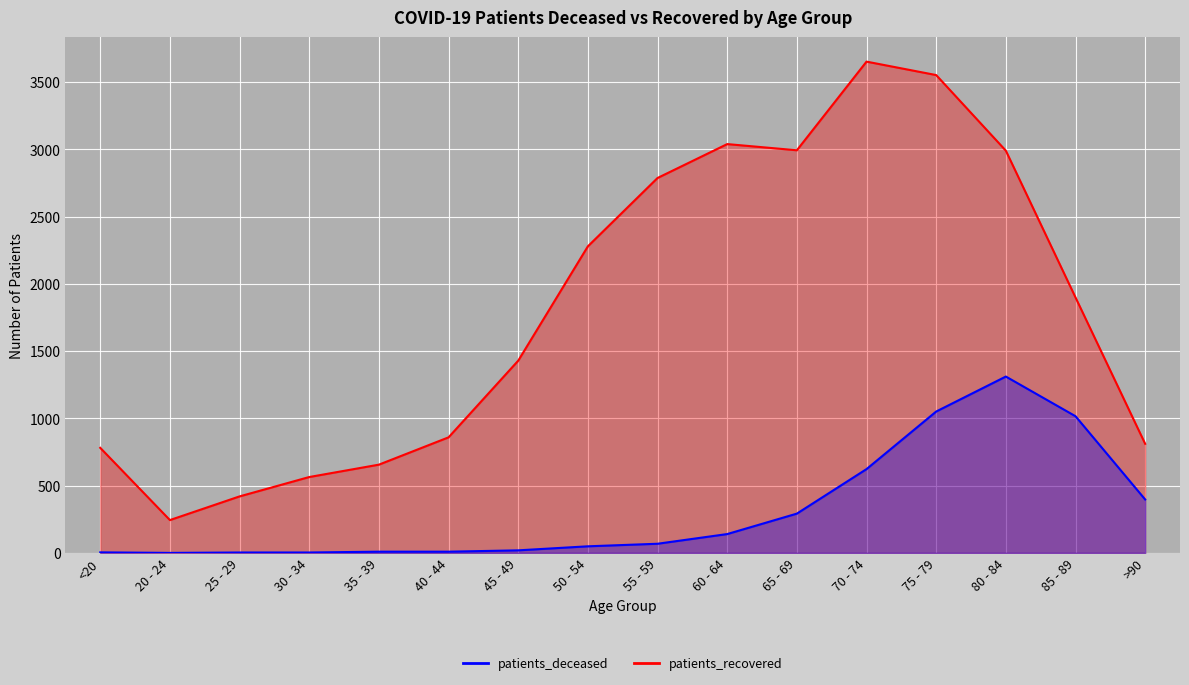

True or false: patients_deceased and patients_recovered intersect in this chart.

False